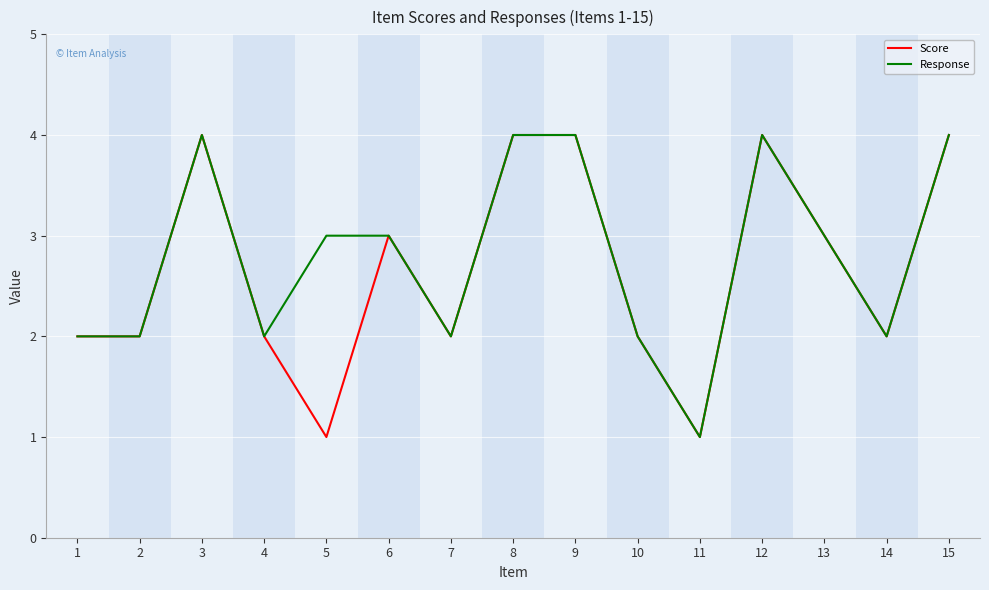

What is the total value across all series at 10?

4